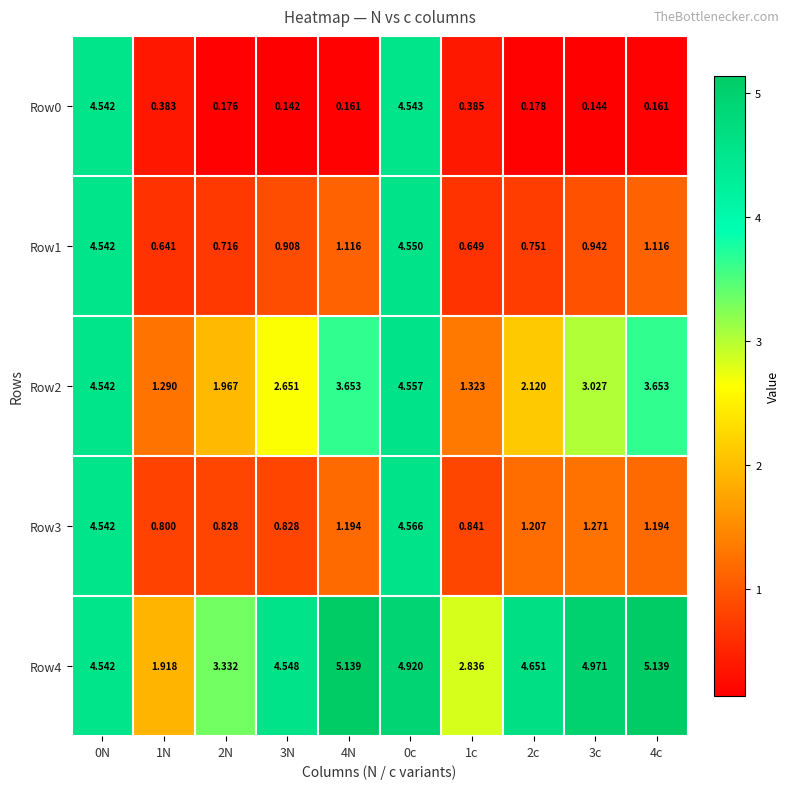

Is the value of Row3 at 4N greater than the value of Row2 at 0c?

No